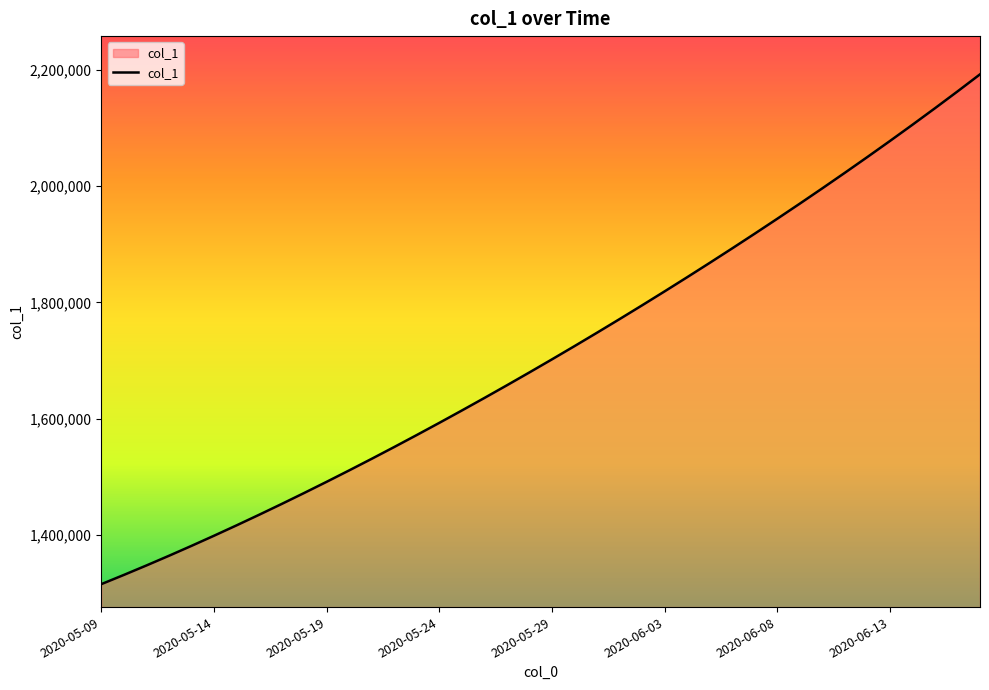

What is the maximum value shown in the chart?

2192339.0